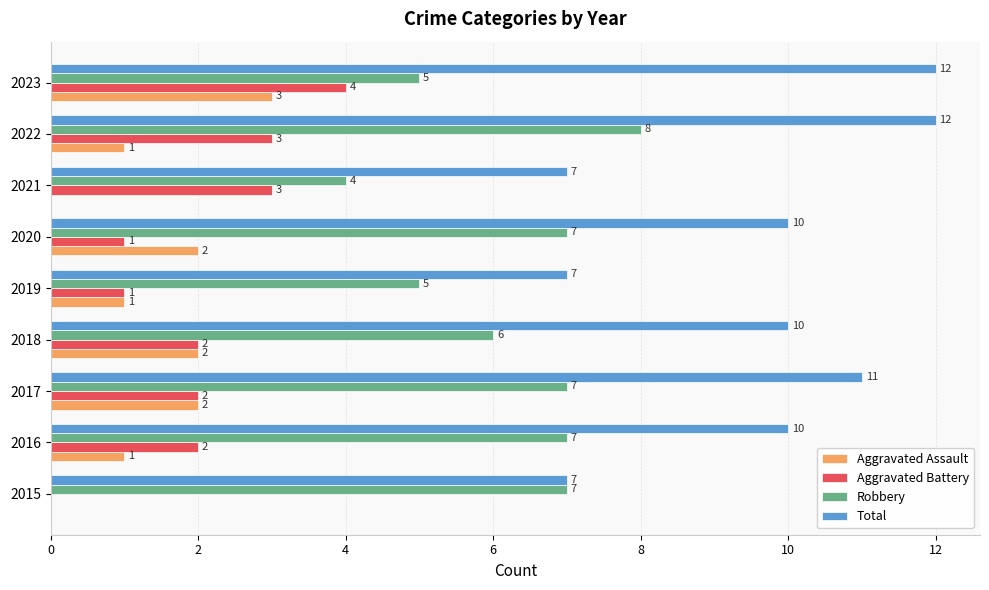

Which series has the largest total across all categories?

Total